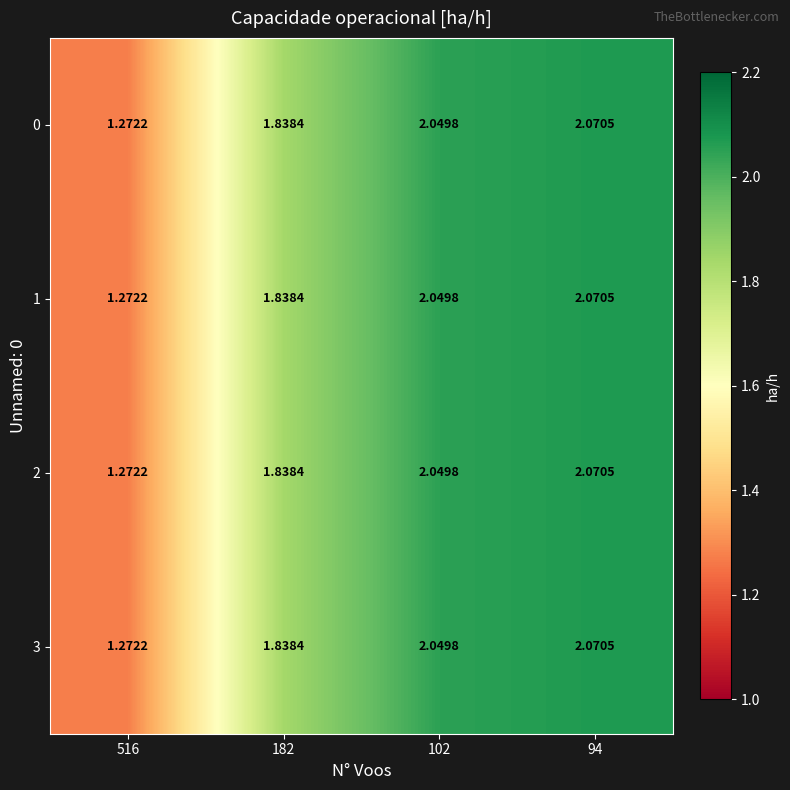

Is the value of 2 at 102 greater than the value of 1 at 94?

No